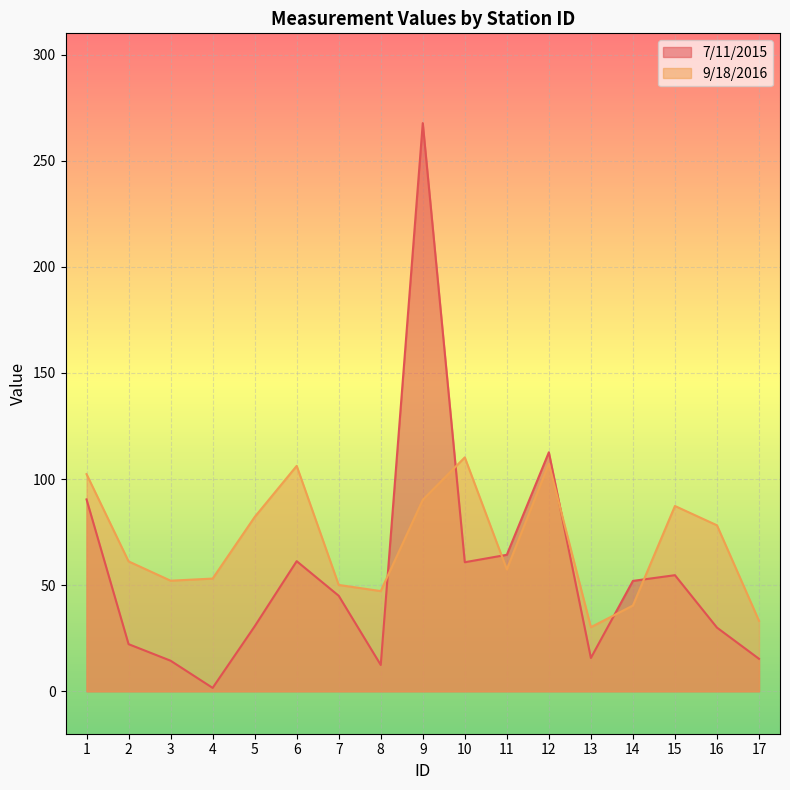

How many interior local valleys does the 9/18/2016 series have?

4